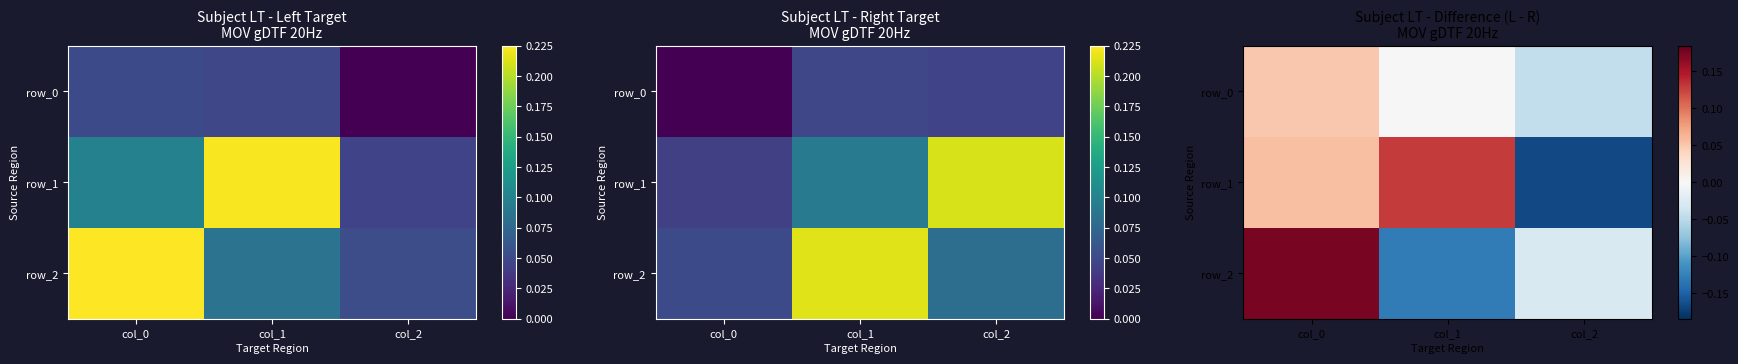

What is the difference between the maximum and minimum values in the row_2 series?

0.3